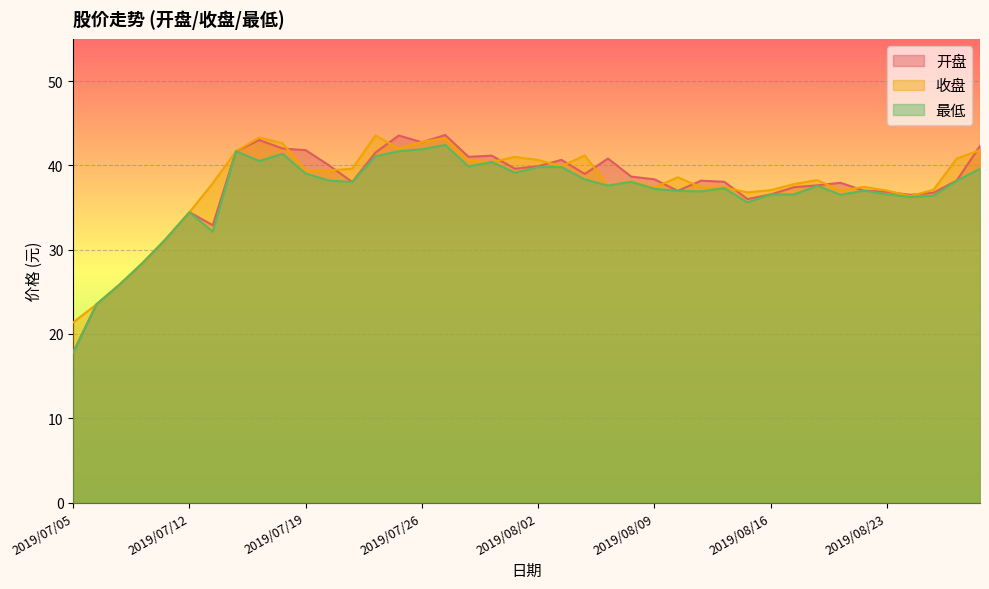

Is it true that 开盘 equals 19.9 at 2019/08/02?

False